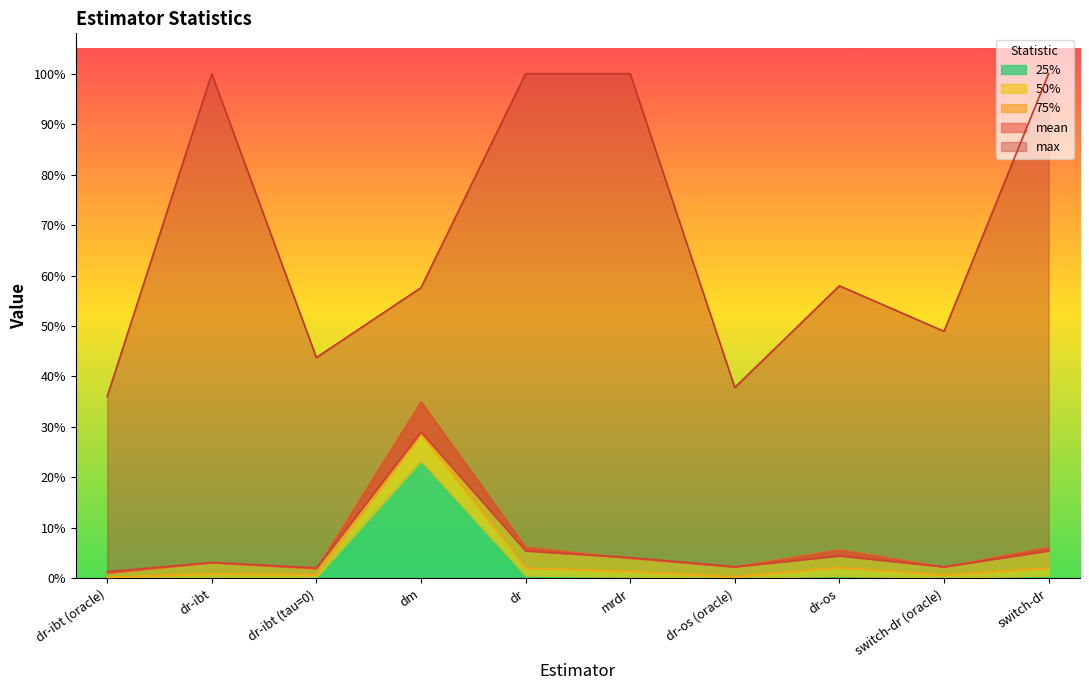

How many times do 75% and mean cross each other?

7